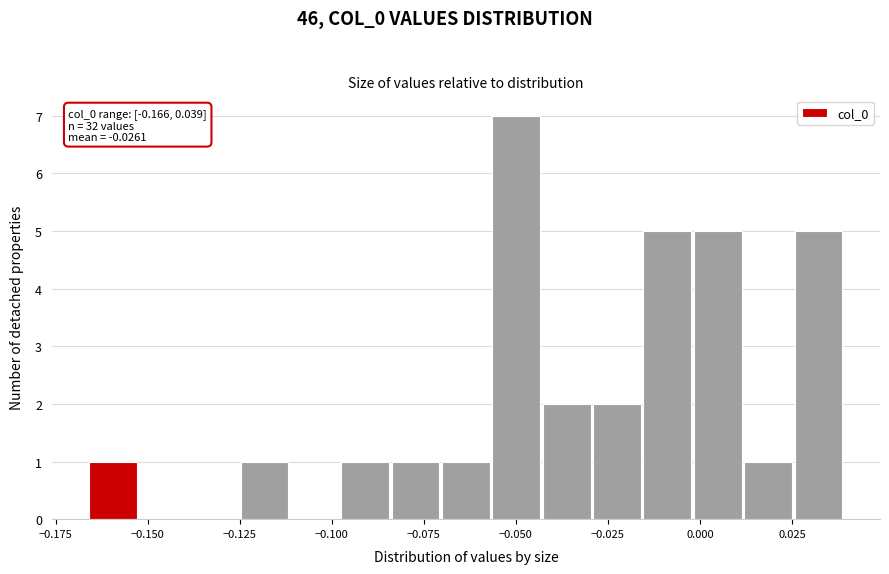

Read against the x-axis, roughly where is the centre of the tallest bar?

-0.050